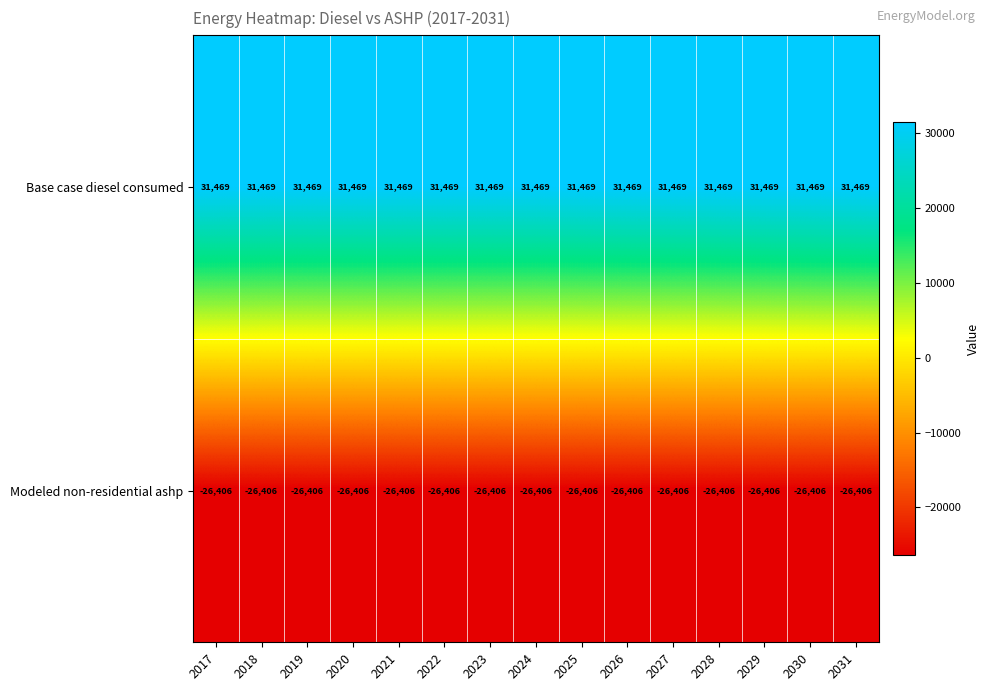

How many categories are shown in the chart?

15